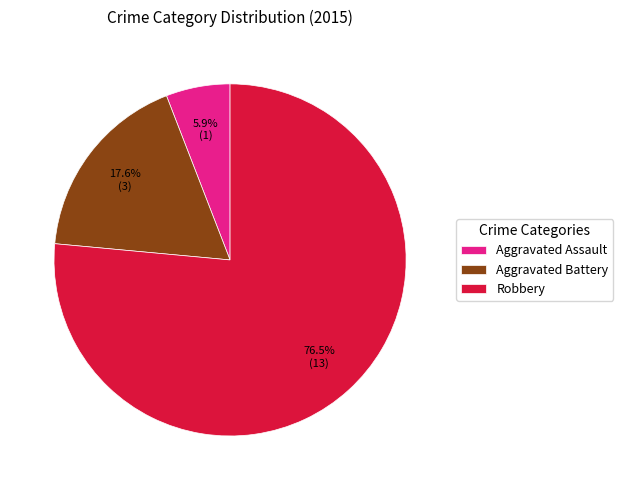

Is there any slice that represents more than half of the pie?

Yes